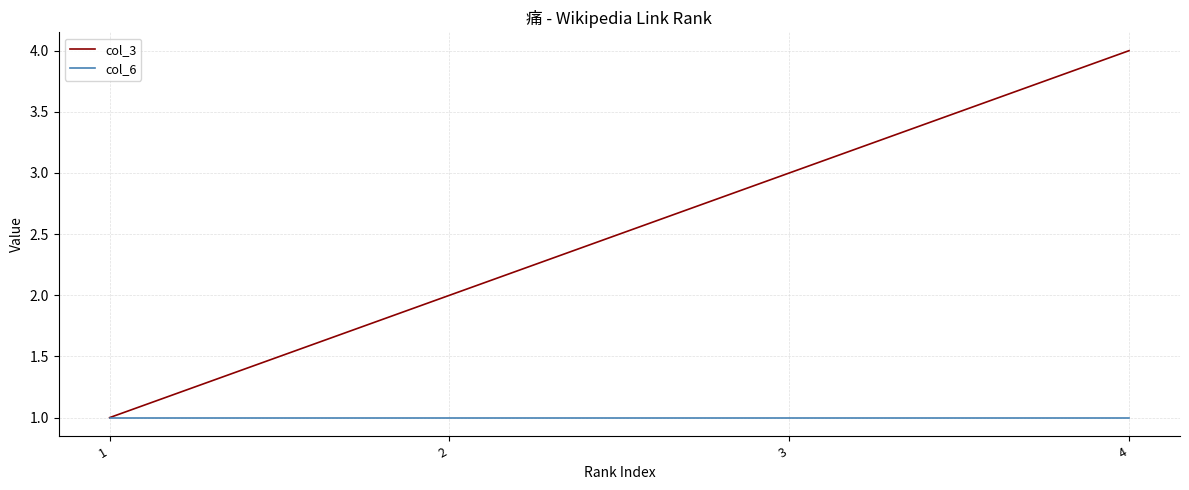

Reading right to left, transcribe all the data shown in this chart.

col_3: 4	3	2	1
col_6: 1	1	1	1